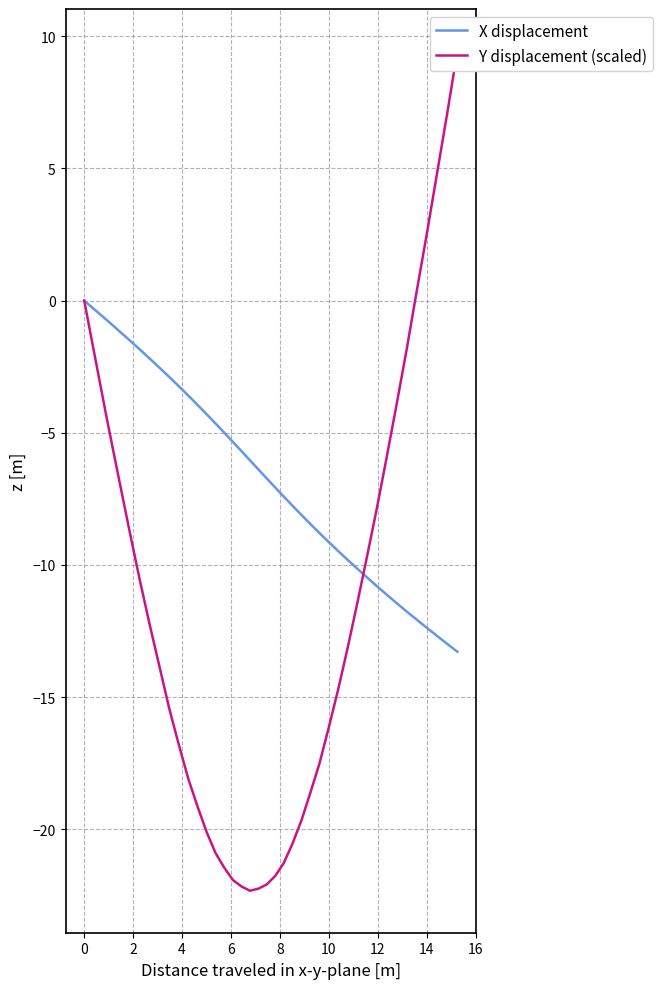

Reading left to right, list all the values displayed in this chart.

X displacement: 0.0	-0.4	-0.7	-1.1	-1.5	-1.8	-2.2	-2.5	-2.9	-3.2	-3.6	-3.9	-4.3	-4.6	-5.0	-5.3	-5.7	-6.0	-6.4	-6.7	-7.1	-7.4	-7.8	-8.1	-8.4	-8.8	-9.1	-9.5	-9.8	-10.1	-10.5	-10.8	-11.1	-11.4	-11.8	-12.1	-12.4	-12.7	-13.0	-13.3
Y displacement (scaled): 0.0	-2.2	-4.5	-6.6	-8.6	-10.5	-12.2	-13.8	-15.4	-16.8	-18.1	-19.1	-20.1	-20.9	-21.4	-21.9	-22.2	-22.3	-22.2	-22.1	-21.8	-21.3	-20.6	-19.7	-18.6	-17.5	-16.2	-14.7	-13.1	-11.4	-9.7	-7.9	-6.0	-4.0	-1.9	0.3	2.5	4.8	7.0	9.4